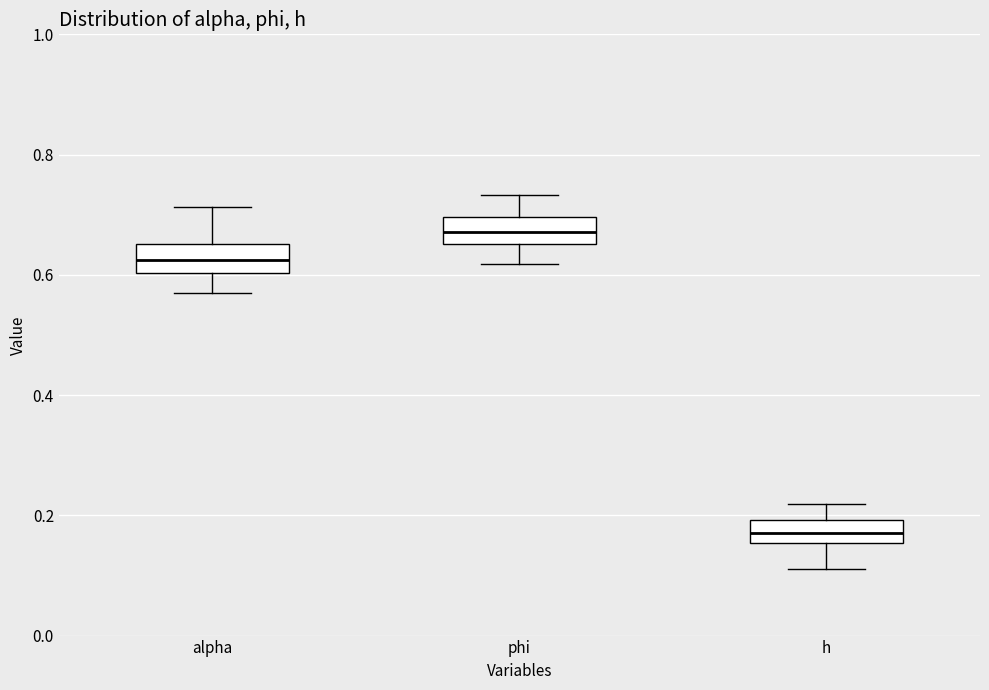

Reading left to right, transcribe this box plot: for each box, give where its median line is, the range the box spans, and where its two whiskers end, as read against the y-axis. The values are not printed on the chart, so give them approximately, as read against the axis.

alpha: median 0.62, box 0.60 to 0.66, whiskers 0.56 to 0.72
phi: median 0.68, box 0.66 to 0.70, whiskers 0.62 to 0.74
h: median 0.18, box 0.16 to 0.20, whiskers 0.12 to 0.22